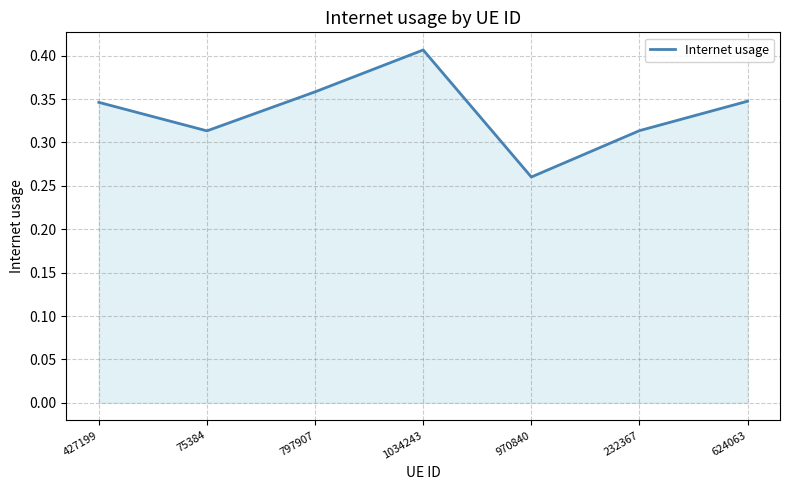

At which category does the chart reach its peak across all series?

1034243